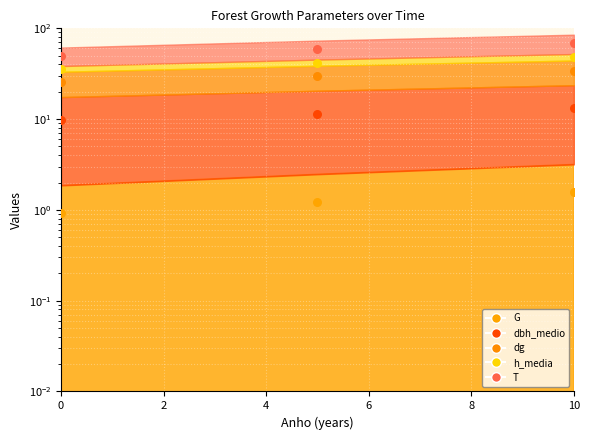

At which category is the sum across all series the highest?

10